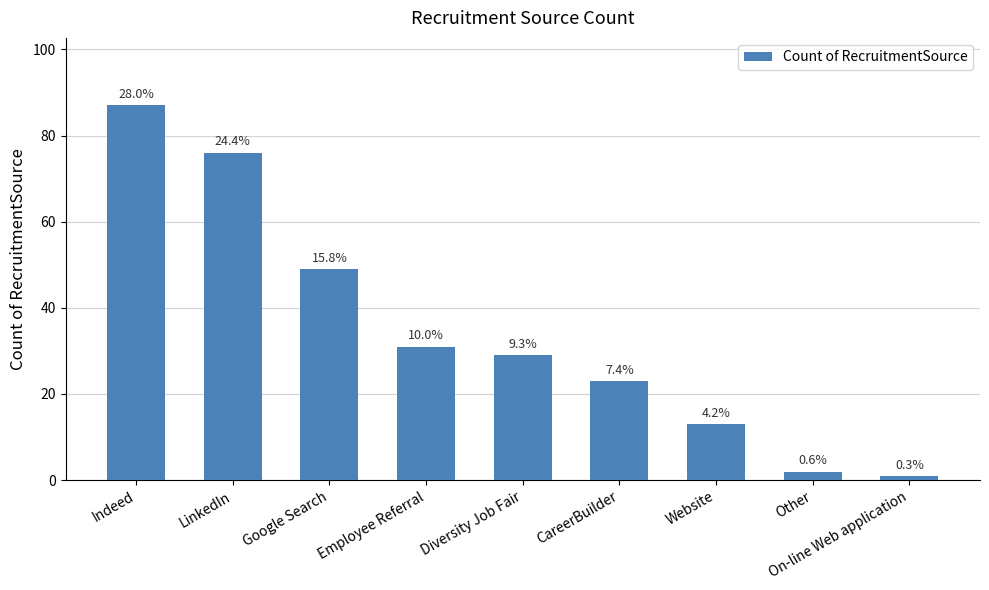

Which label corresponds to the largest value in the chart?

Indeed